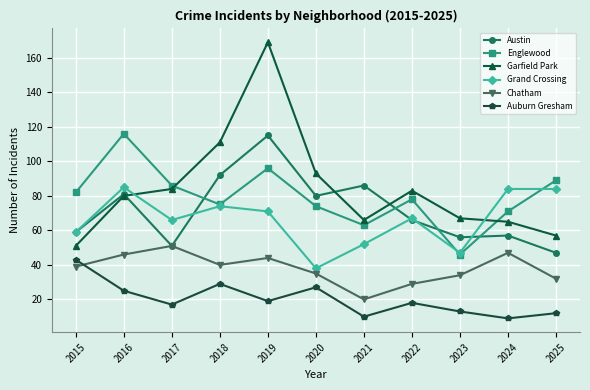

What is the smallest value displayed?

9